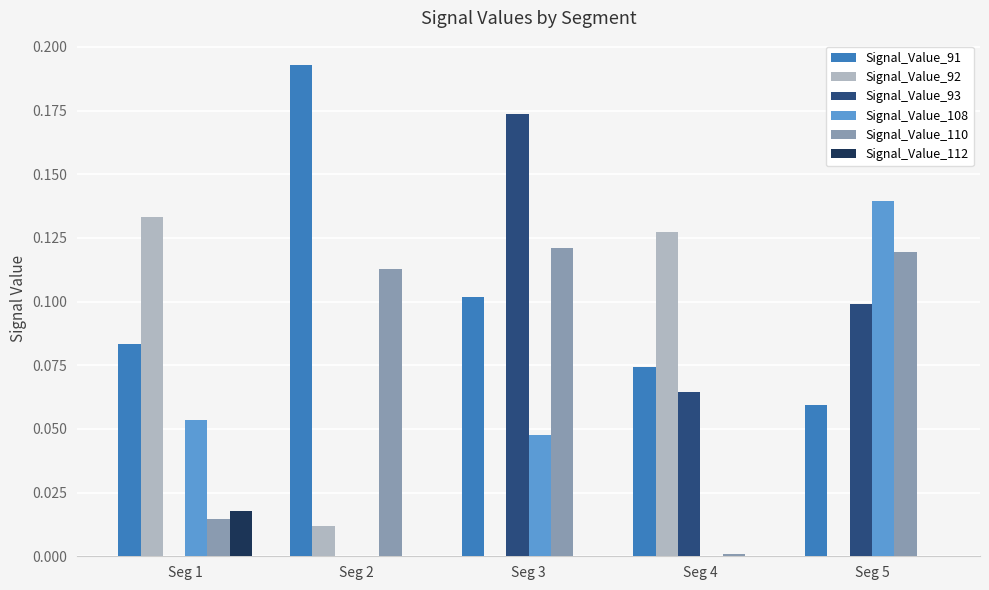

What is the total value across all series at Seg 5?

0.4